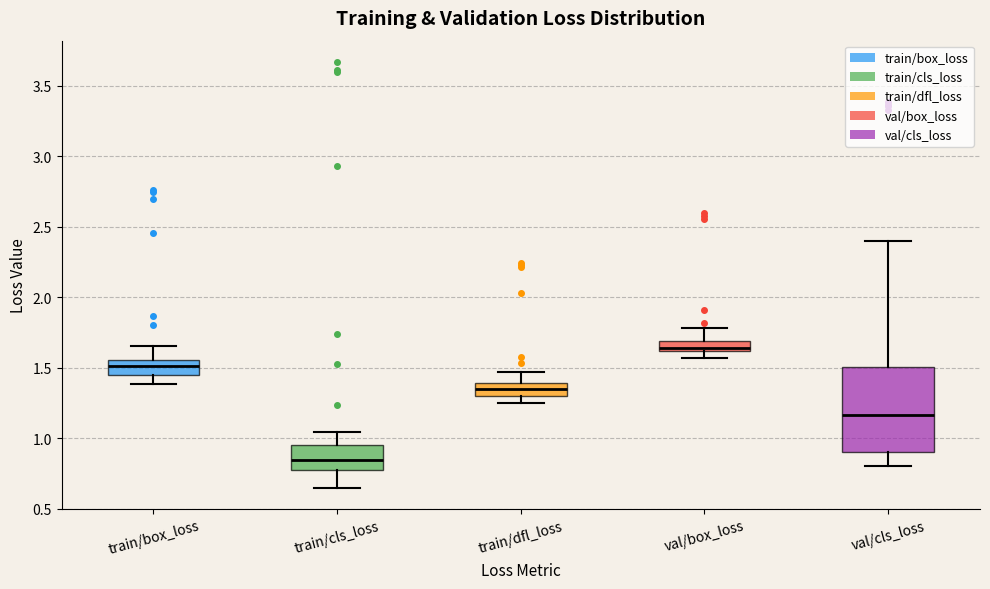

Where is the upper edge of the box for val/box_loss on the y-axis? The values are not printed on the chart, so give them approximately, as read against the axis.

1.70